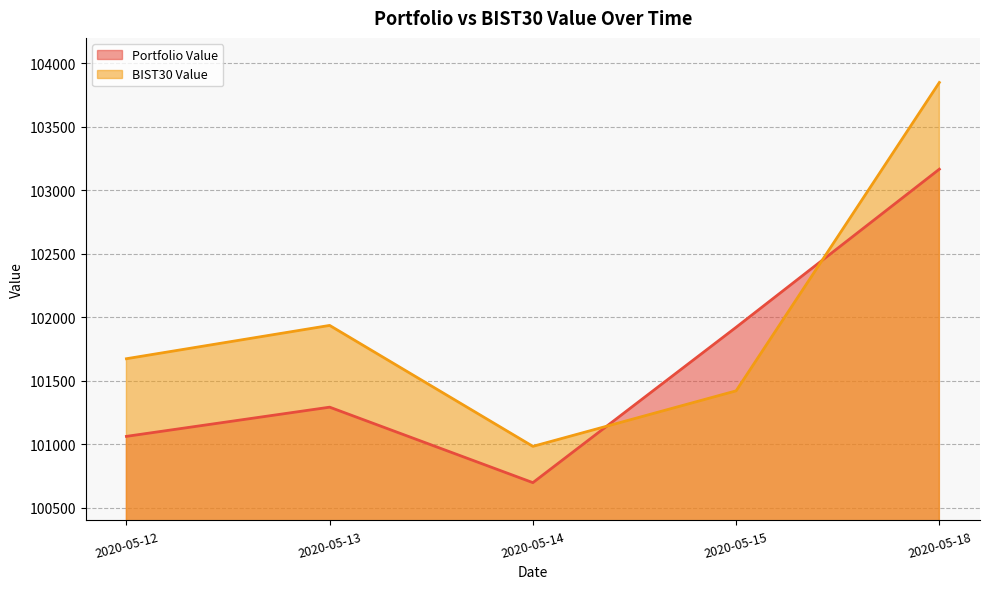

Rank the series by their maximum value, from highest to lowest.

BIST30 Value, Portfolio Value